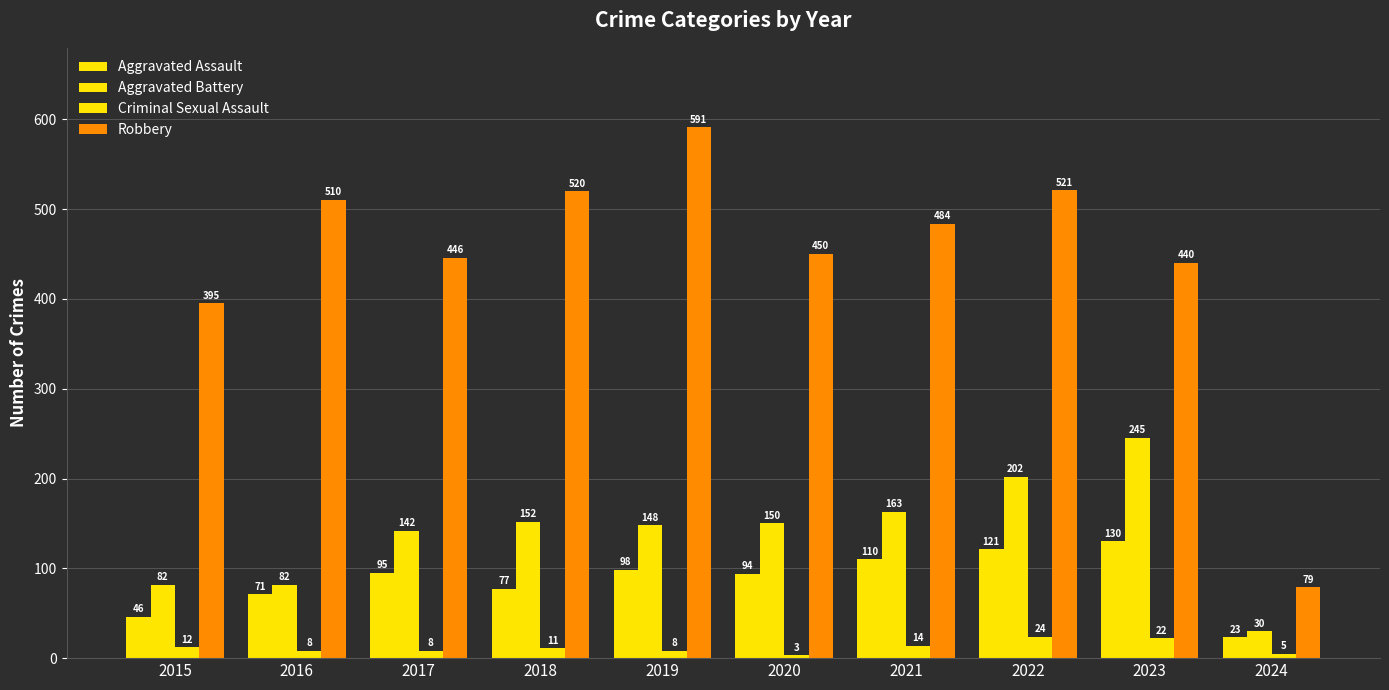

How many bars are there in each group?

4